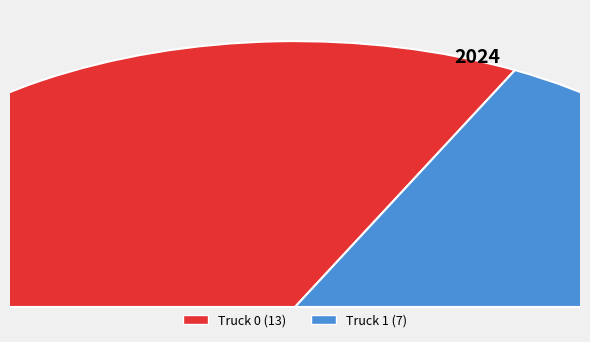

To the nearest percent, what percentage of the pie is Truck 0?

65%